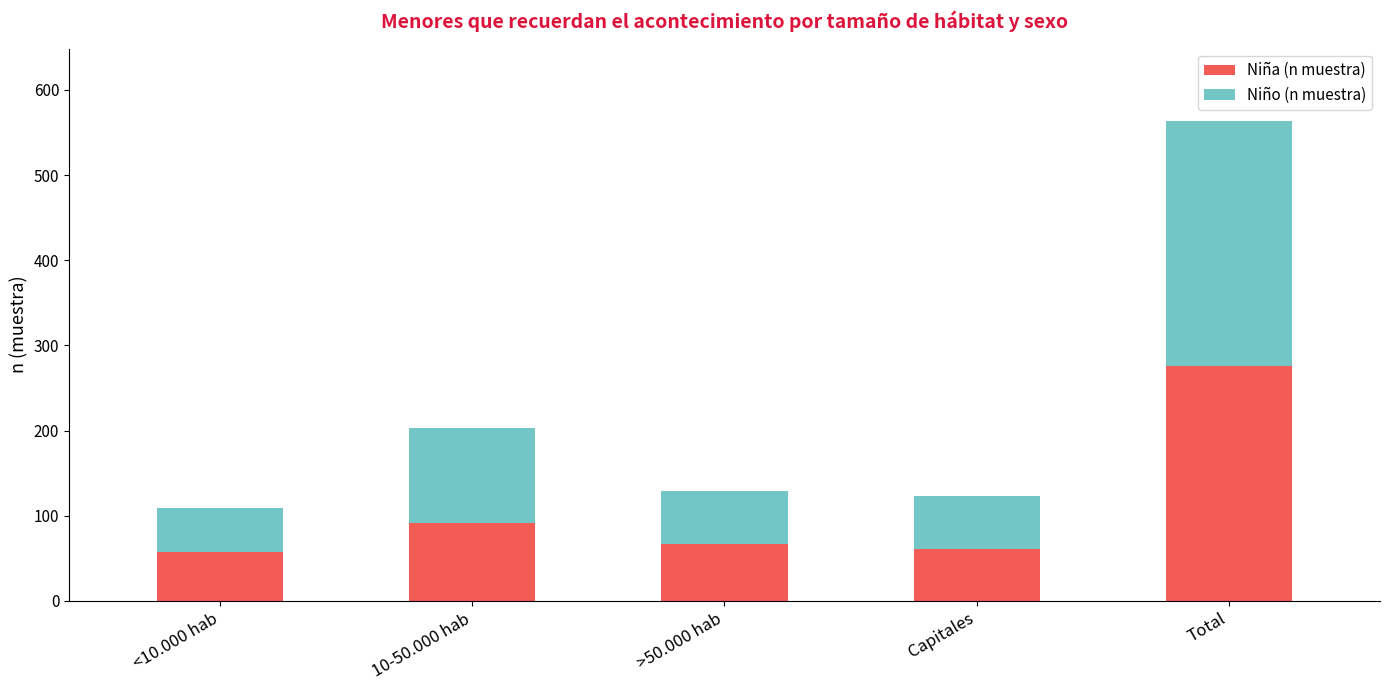

What is the difference between the second highest and second lowest values in the Niña (n muestra) series?

30